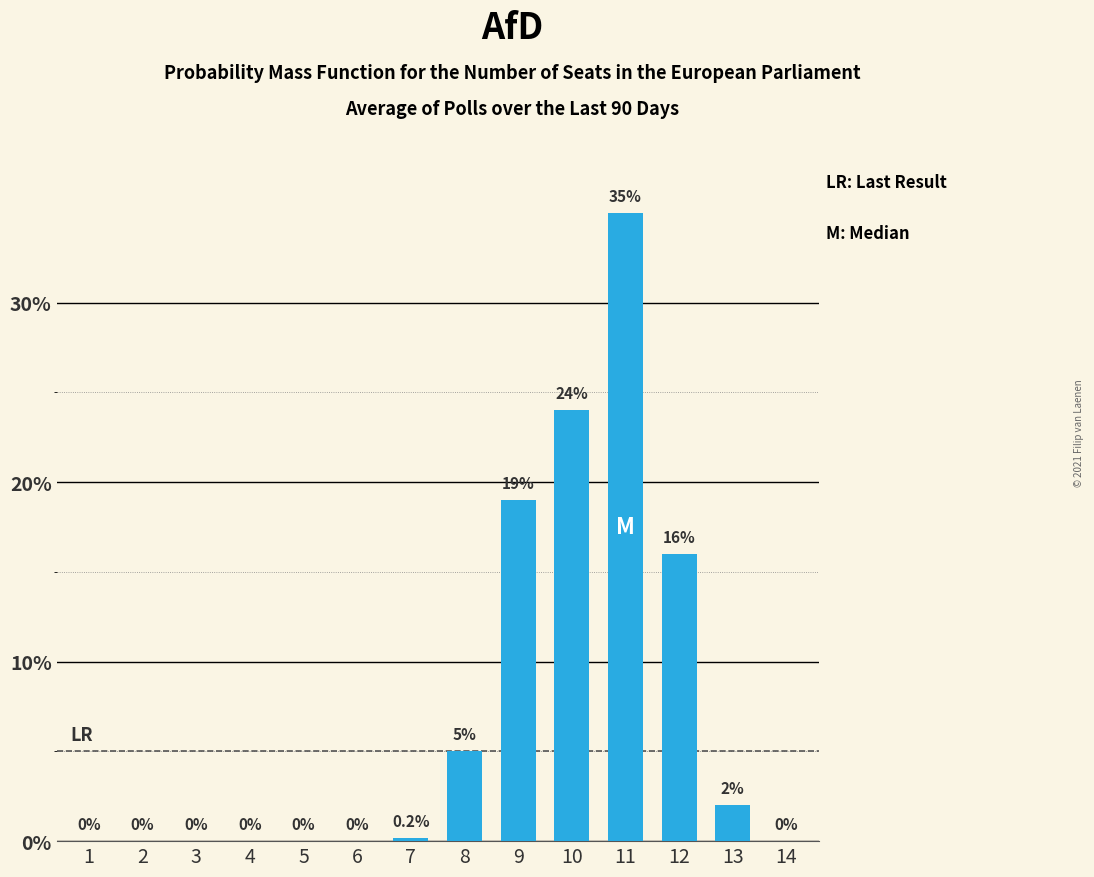

Reading left to right, transcribe all the data shown in this chart.

1=0.0	2=0.0	3=0.0	4=0.0	5=0.0	6=0.0	7=0.2	8=5.0	9=19.0	10=24.0	11=35.0	12=16.0	13=2.0	14=0.0